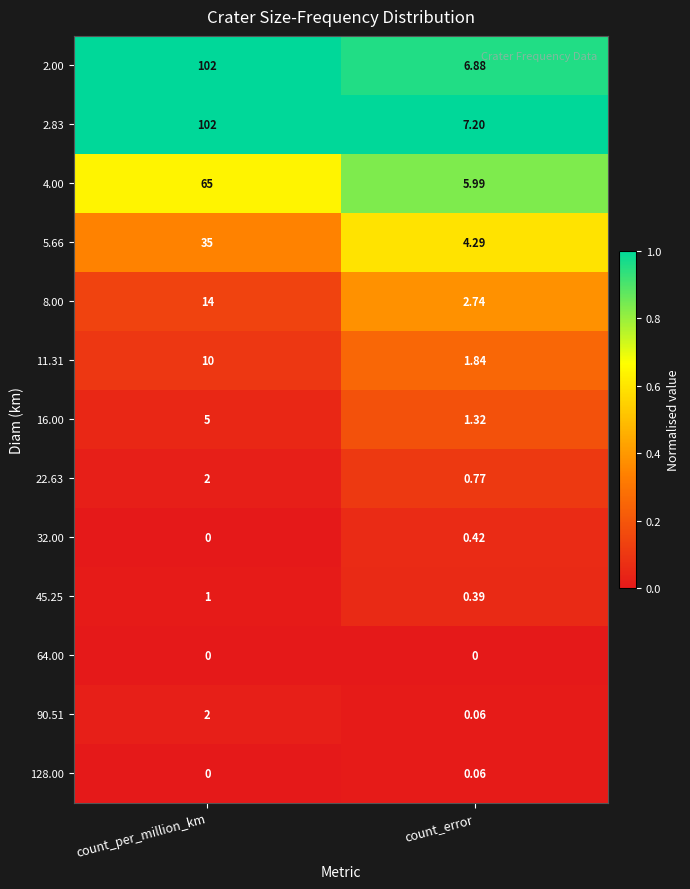

Where is 4.00 nearest to the value 35?

count_error